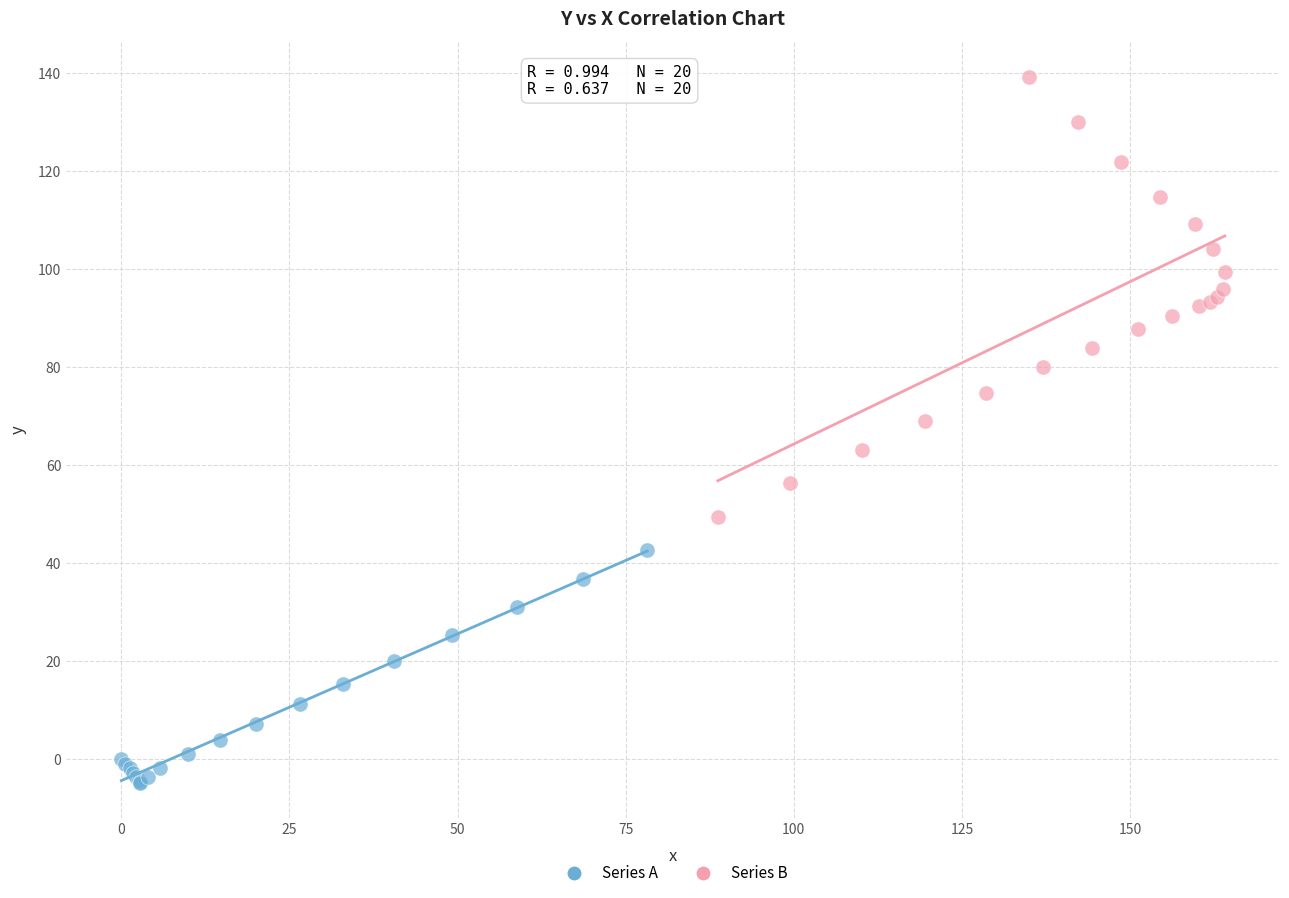

Which series has the largest Y range (max minus min)?

Series B